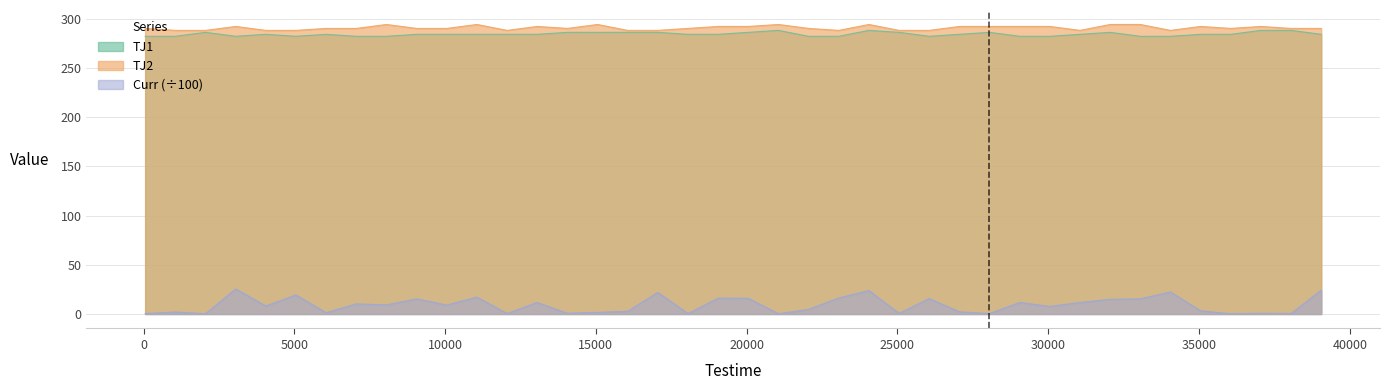

What is the value of the Curr point at the 32nd from the left?

11.8